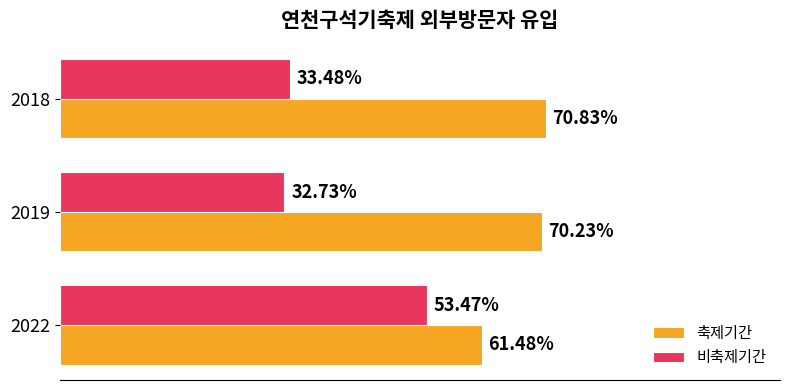

Which series has the largest range (max minus min)?

비축제기간